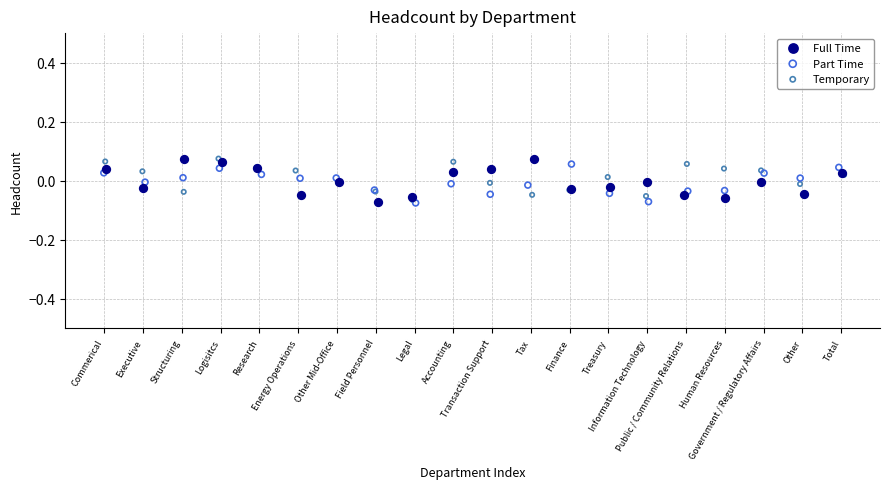

What are all the series names shown in the legend?

Full Time, Part Time, Temporary